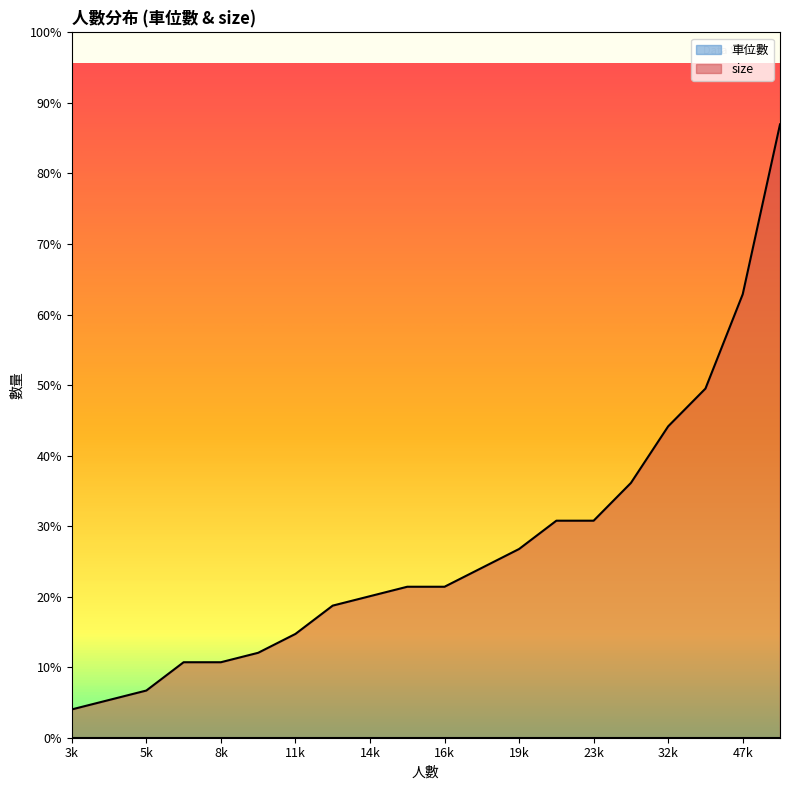

How many lines are shown in the chart?

2